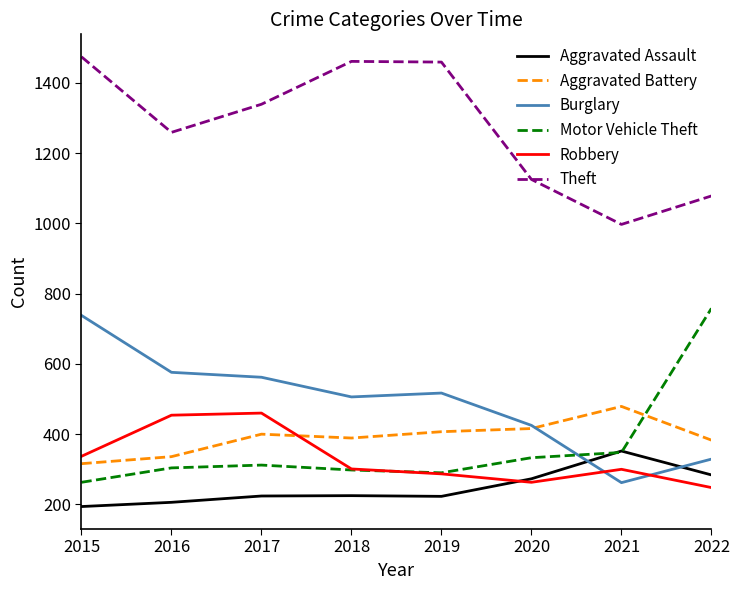

True or false: Theft and Motor Vehicle Theft cross at least once.

False